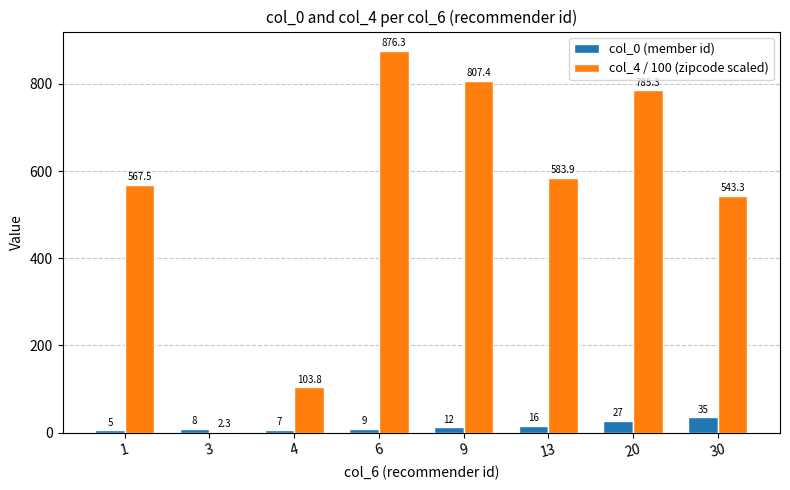

Which label corresponds to the largest value in the chart?

6